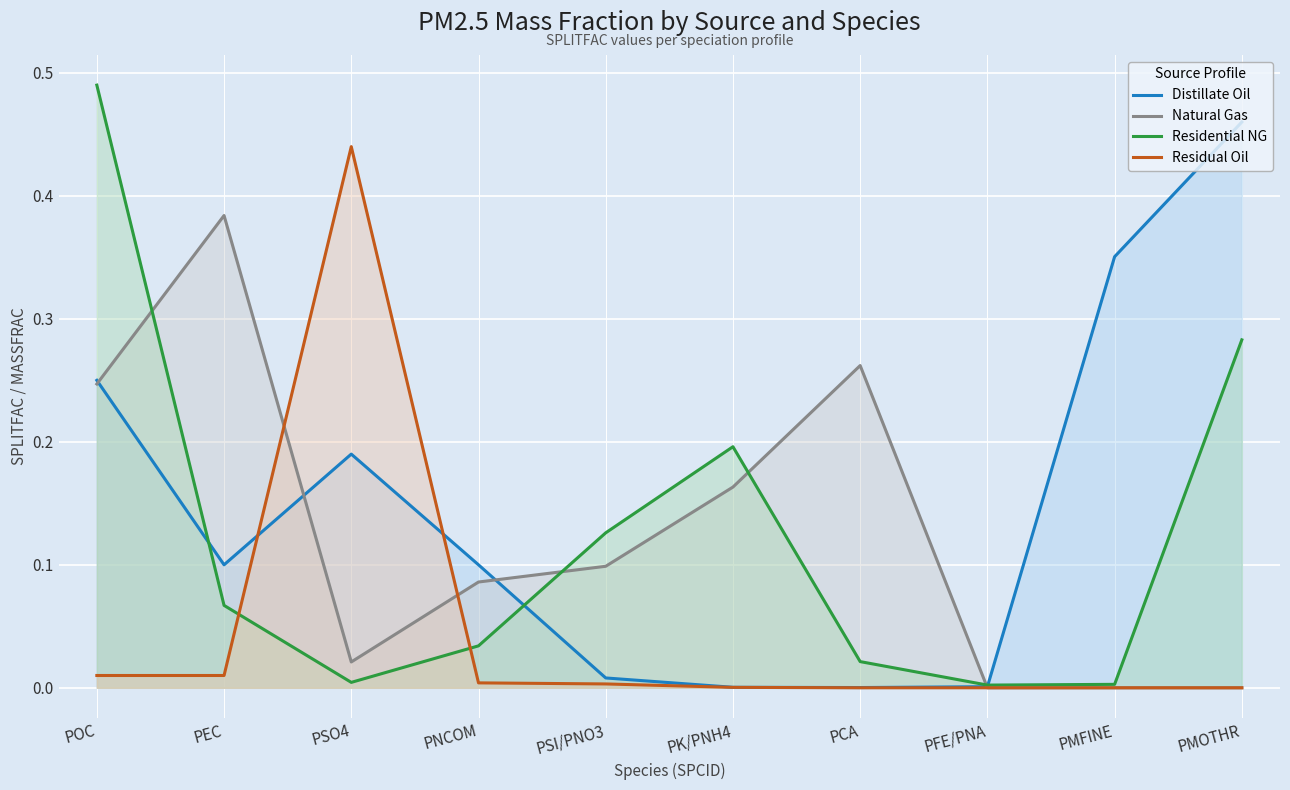

Reading right to left, what are all the values shown in this chart?

Distillate Oil: PMOTHR=0.5	PMFINE=0.4	PFE/PNA=0.0	PCA=0.0	PK/PNH4=0.0	PSI/PNO3=0.0	PNCOM=0.1	PSO4=0.2	PEC=0.1	POC=0.2
Natural Gas: PMOTHR=0.0	PMFINE=0.0	PFE/PNA=0.0	PCA=0.3	PK/PNH4=0.2	PSI/PNO3=0.1	PNCOM=0.1	PSO4=0.0	PEC=0.4	POC=0.2
Residential NG: PMOTHR=0.3	PMFINE=0.0	PFE/PNA=0.0	PCA=0.0	PK/PNH4=0.2	PSI/PNO3=0.1	PNCOM=0.0	PSO4=0.0	PEC=0.1	POC=0.5
Residual Oil: PMOTHR=0.0	PMFINE=0.0	PFE/PNA=0.0	PCA=0.0	PK/PNH4=0.0	PSI/PNO3=0.0	PNCOM=0.0	PSO4=0.4	PEC=0.0	POC=0.0